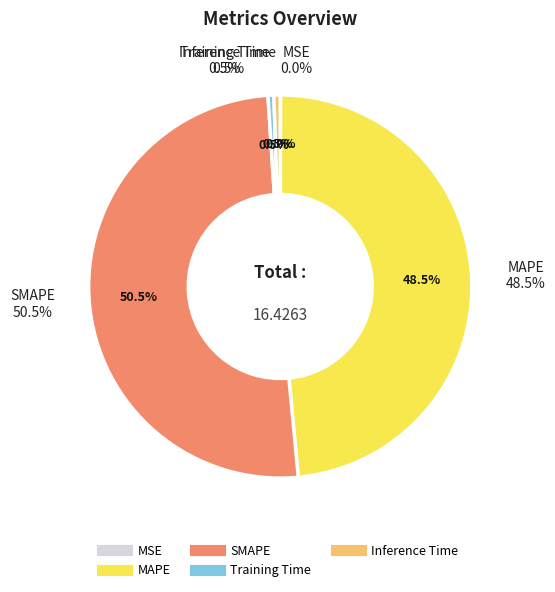

Rank the categories by value from lowest to highest.

MSE, Training Time, Inference Time, MAPE, SMAPE